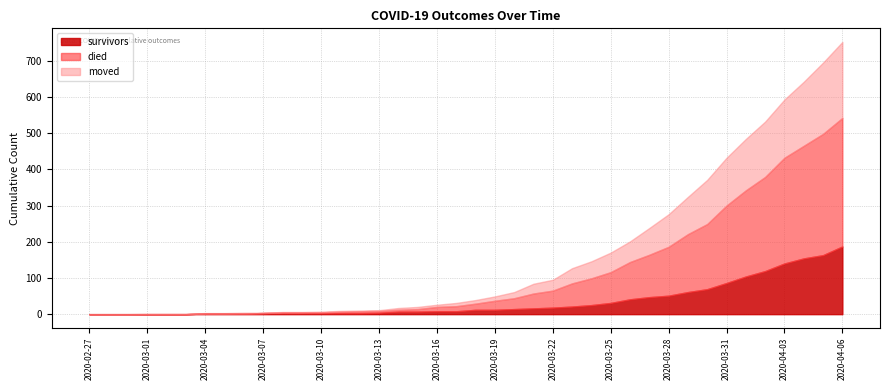

What is the label of the 2nd point from the right?

2020-04-05